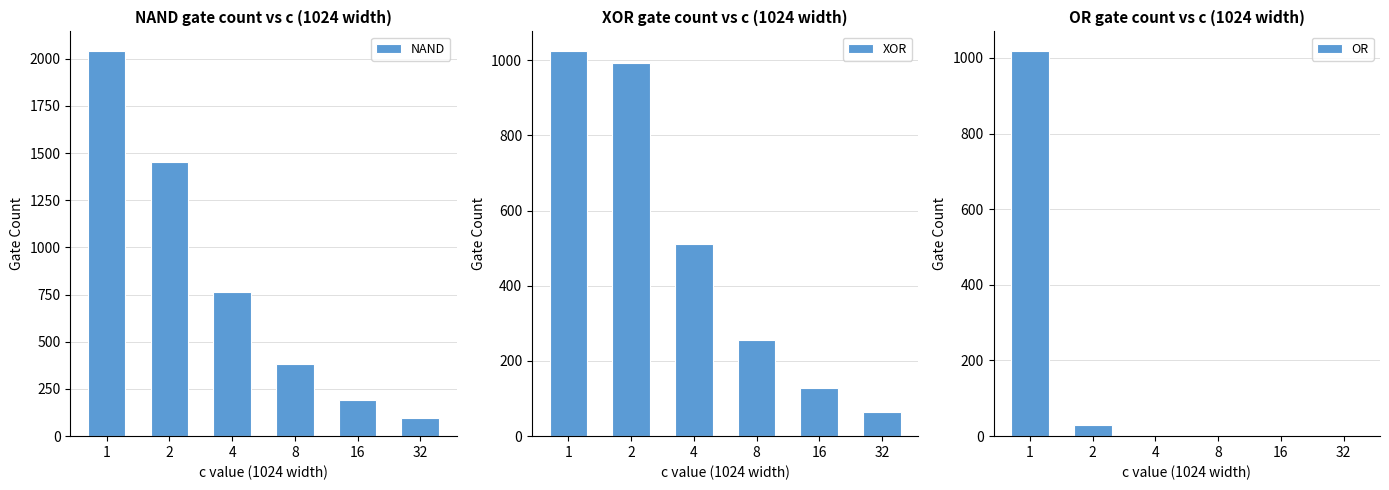

At how many categories does at least one series exceed 1239?

2